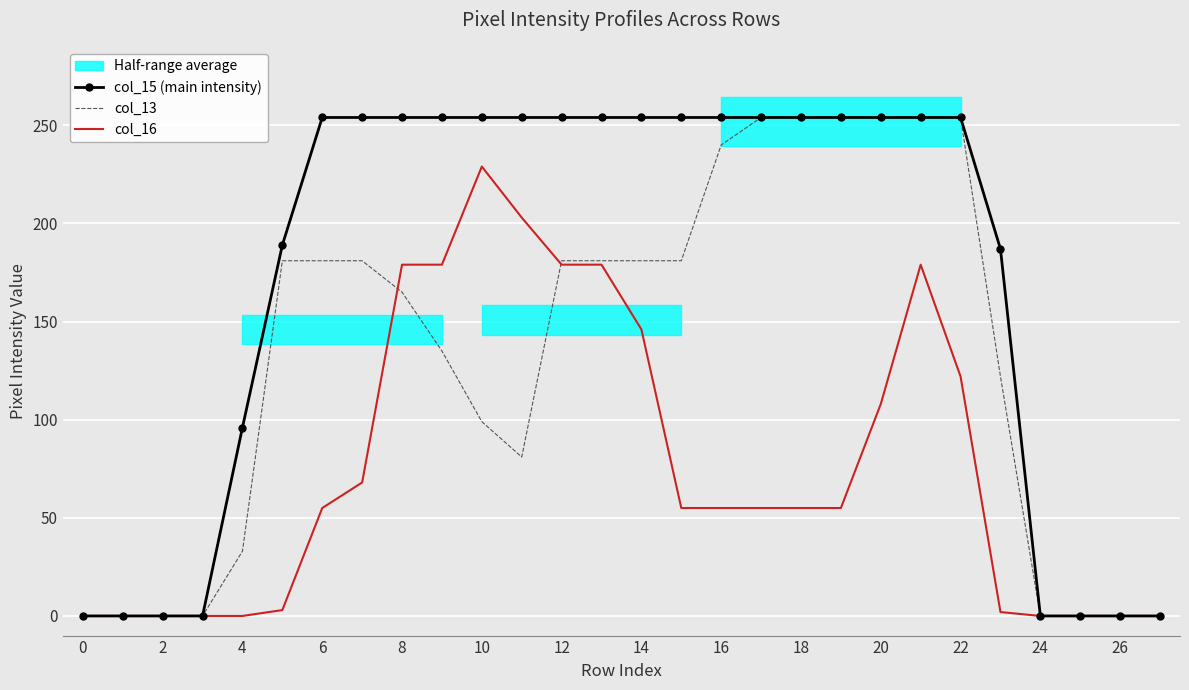

How many lines are shown in the chart?

3